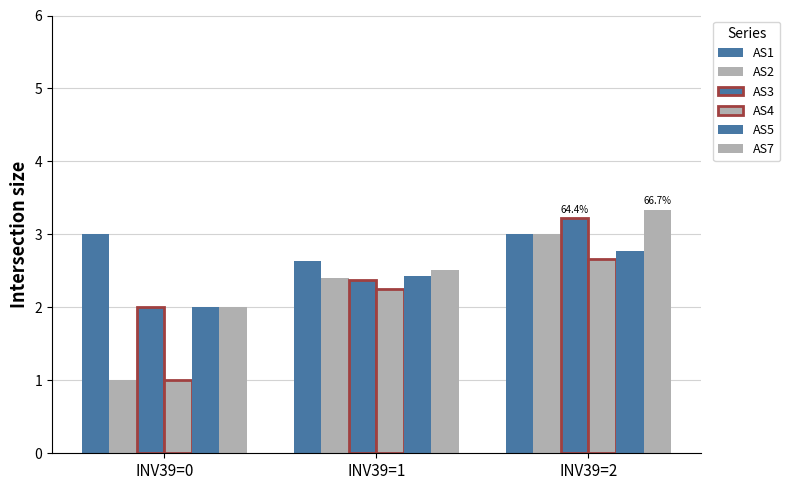

What is the value of the AS4 bar at the 3rd from the left?

2.7